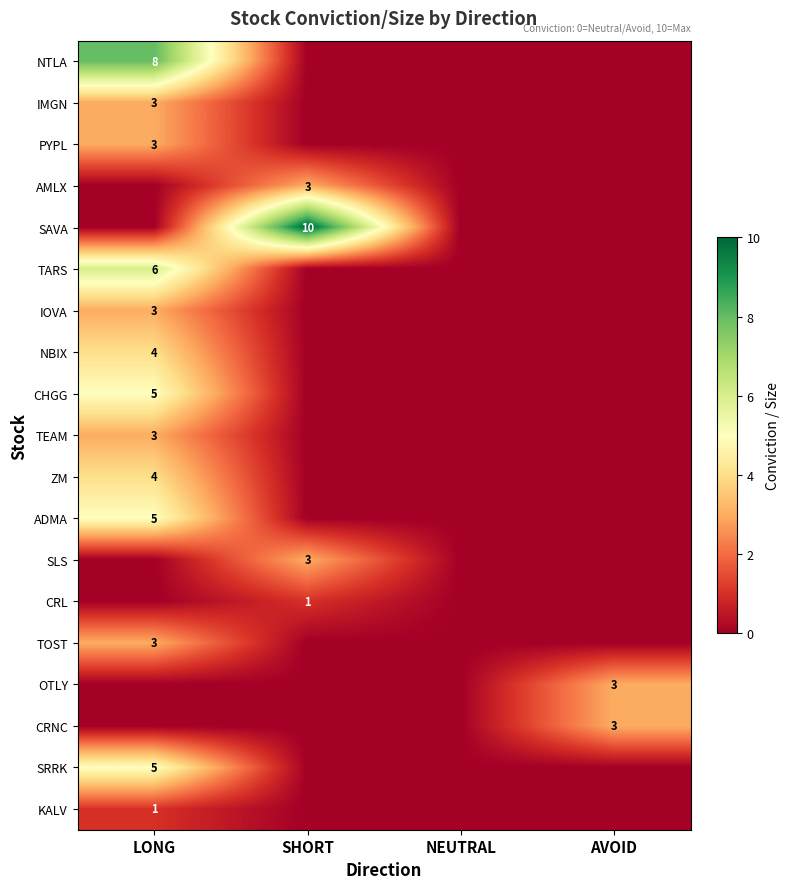

What is the spread (max minus min) of values at LONG?

8